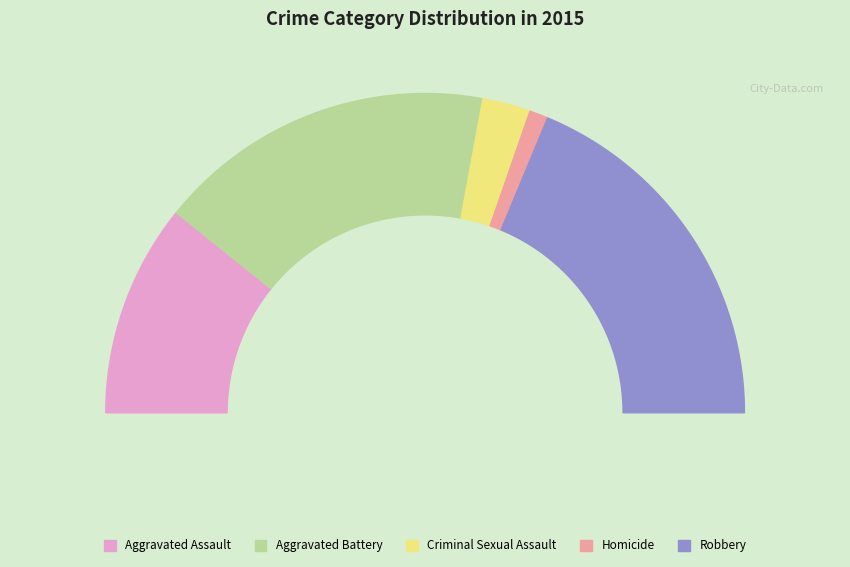

Rank the categories by value from lowest to highest.

Homicide, Criminal Sexual Assault, Aggravated Assault, Aggravated Battery, Robbery